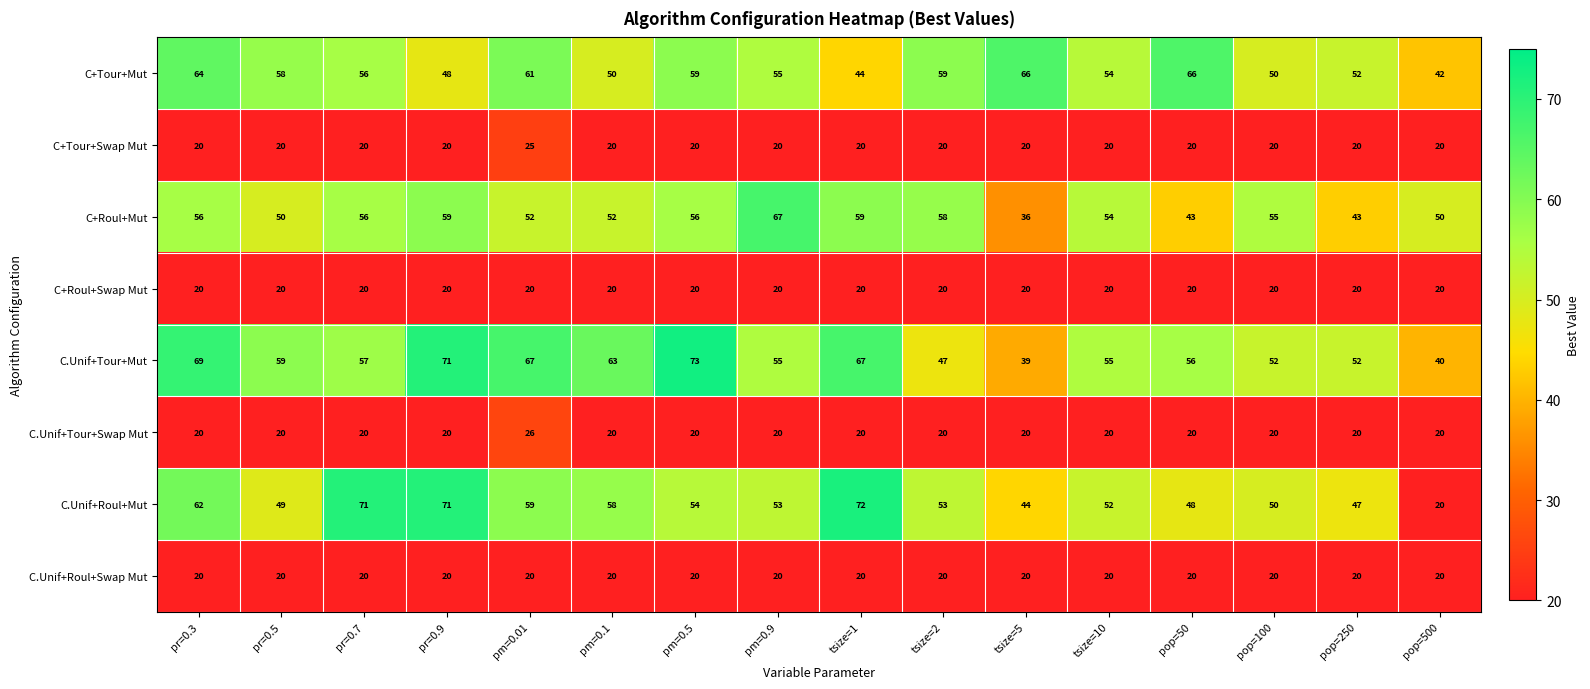

Which series changed the most between pr=0.9 and pop=500?

C.Unif+Roul+Mut